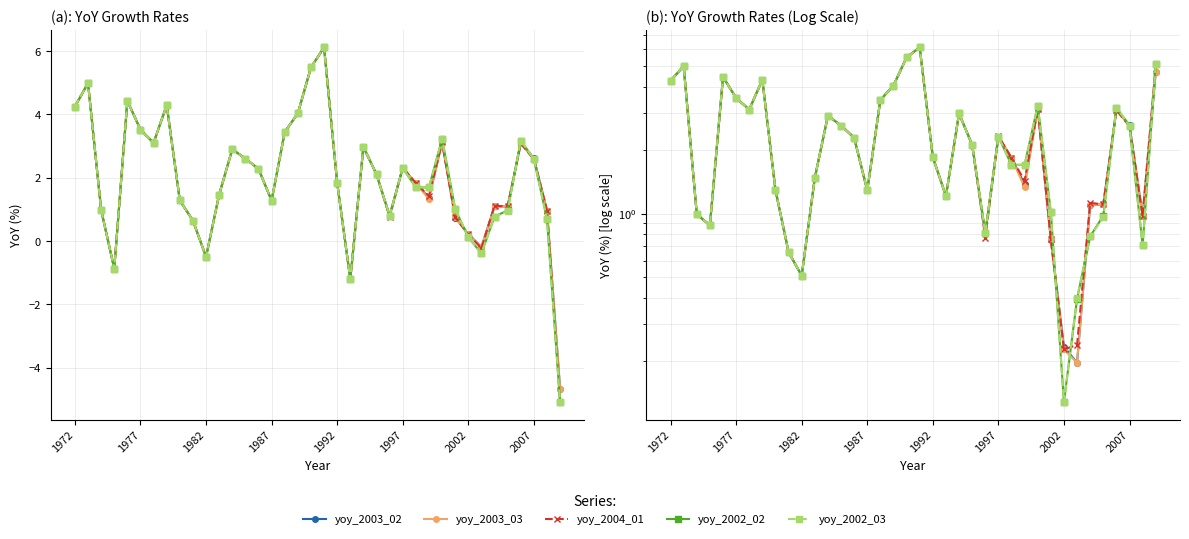

Is this an area chart (filled region under the line)?

No